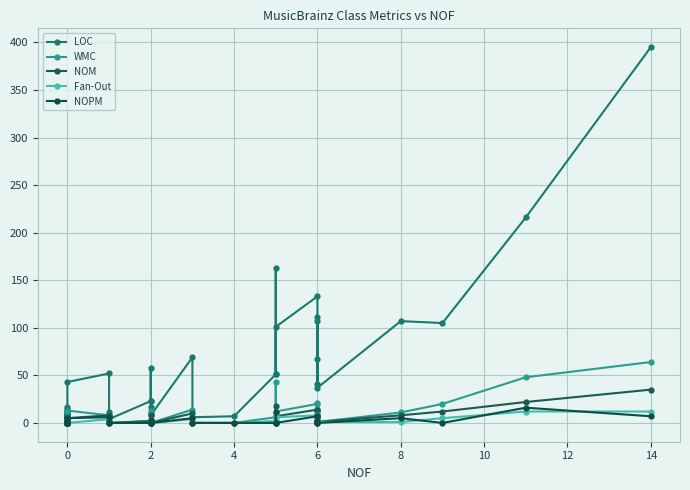

True or false: LOC and WMC intersect in this chart.

False